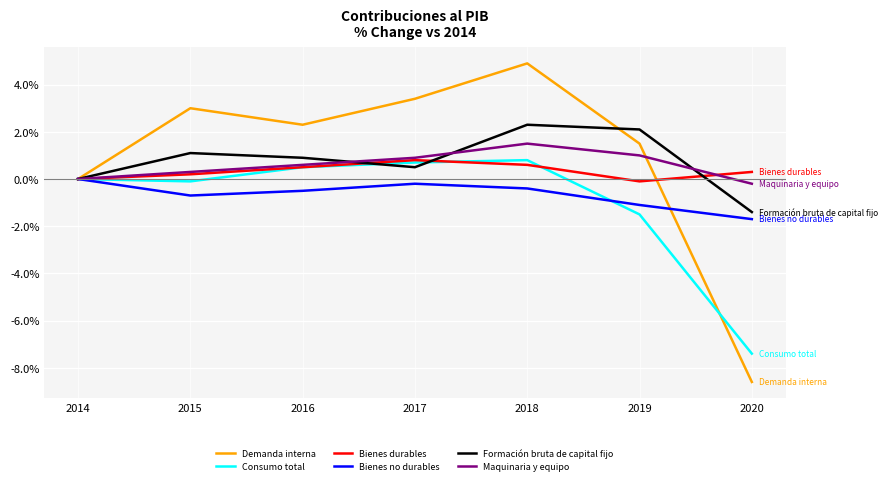

How many distinct data groups are displayed?

6